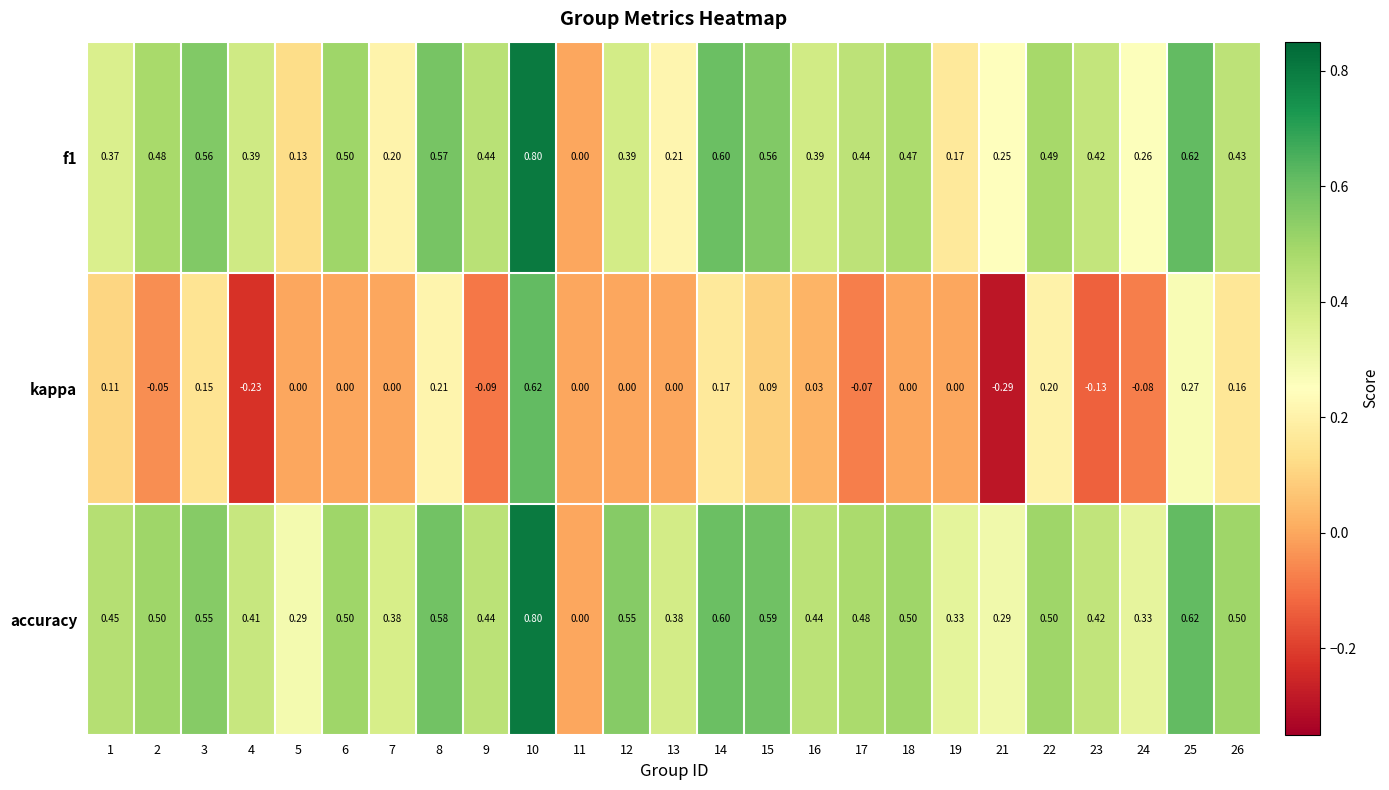

How many data points does each series have?

25